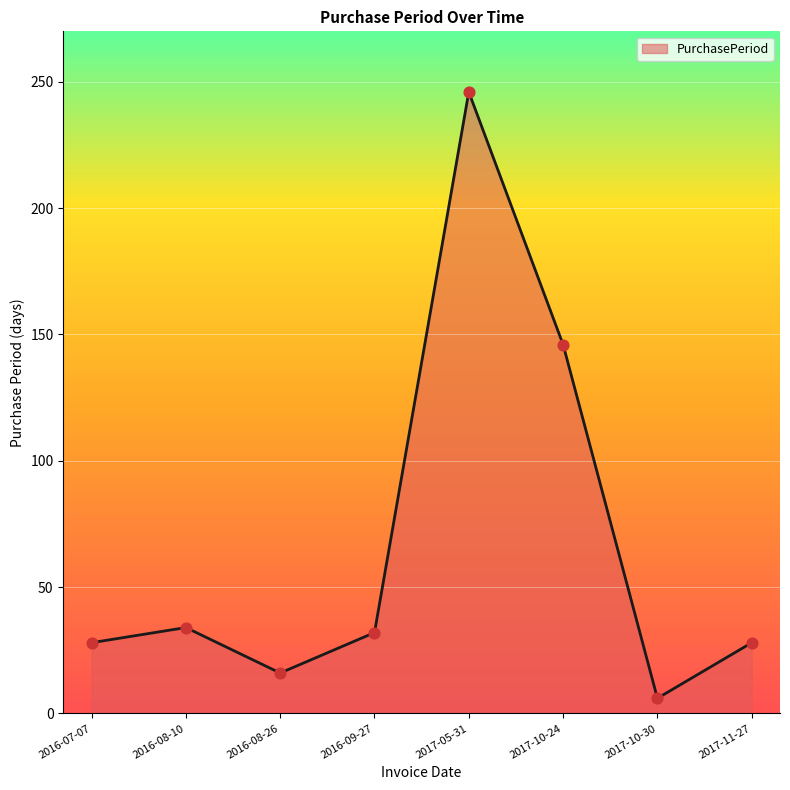

What is the ratio of the value at 2016-08-26 to the value at 2017-10-24?

0.1